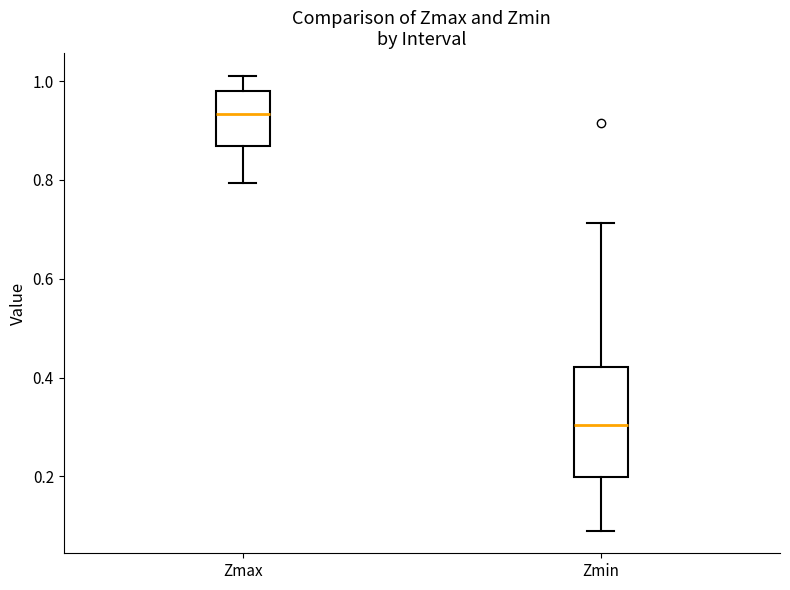

Reading left to right, read every box against the y-axis: the position of its median line, the range the box covers, and the ends of its whiskers. The values are not printed on the chart, so give them approximately, as read against the axis.

Zmax: median 0.94, box 0.86 to 0.98, whiskers 0.80 to 1.02
Zmin: median 0.30, box 0.20 to 0.42, whiskers 0.10 to 0.72